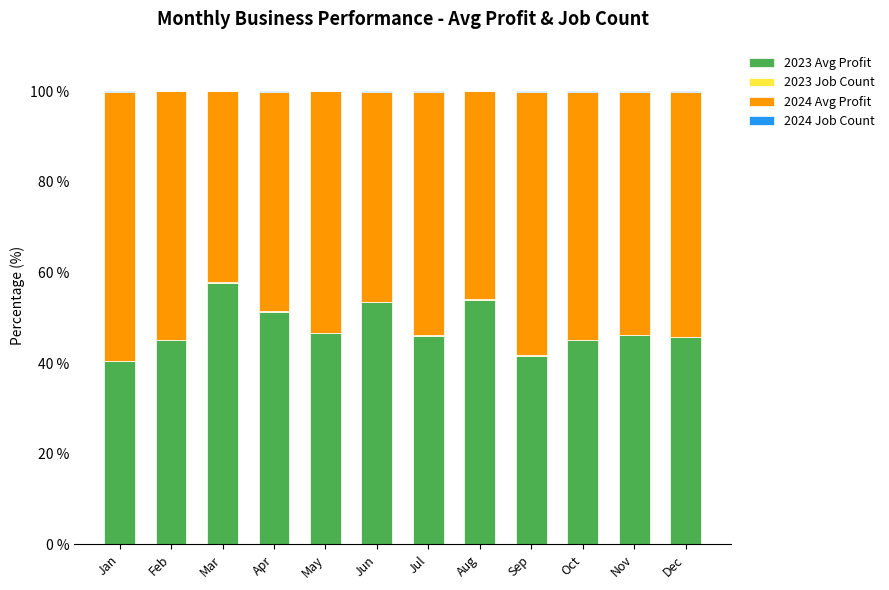

The value of 2023 Avg Profit at Jan is 40.5. True or false?

True